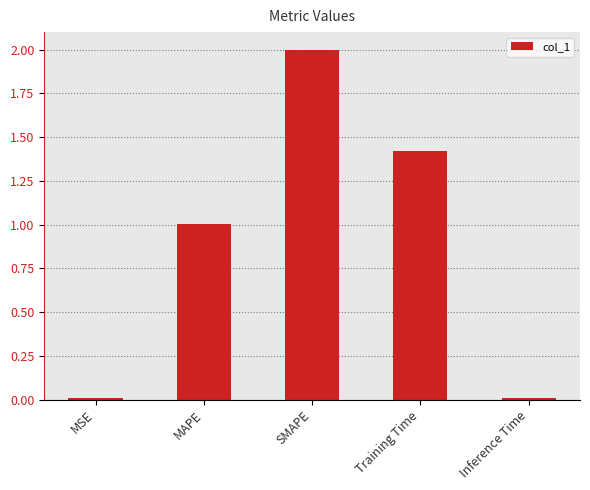

How many categories are shown in the chart?

5